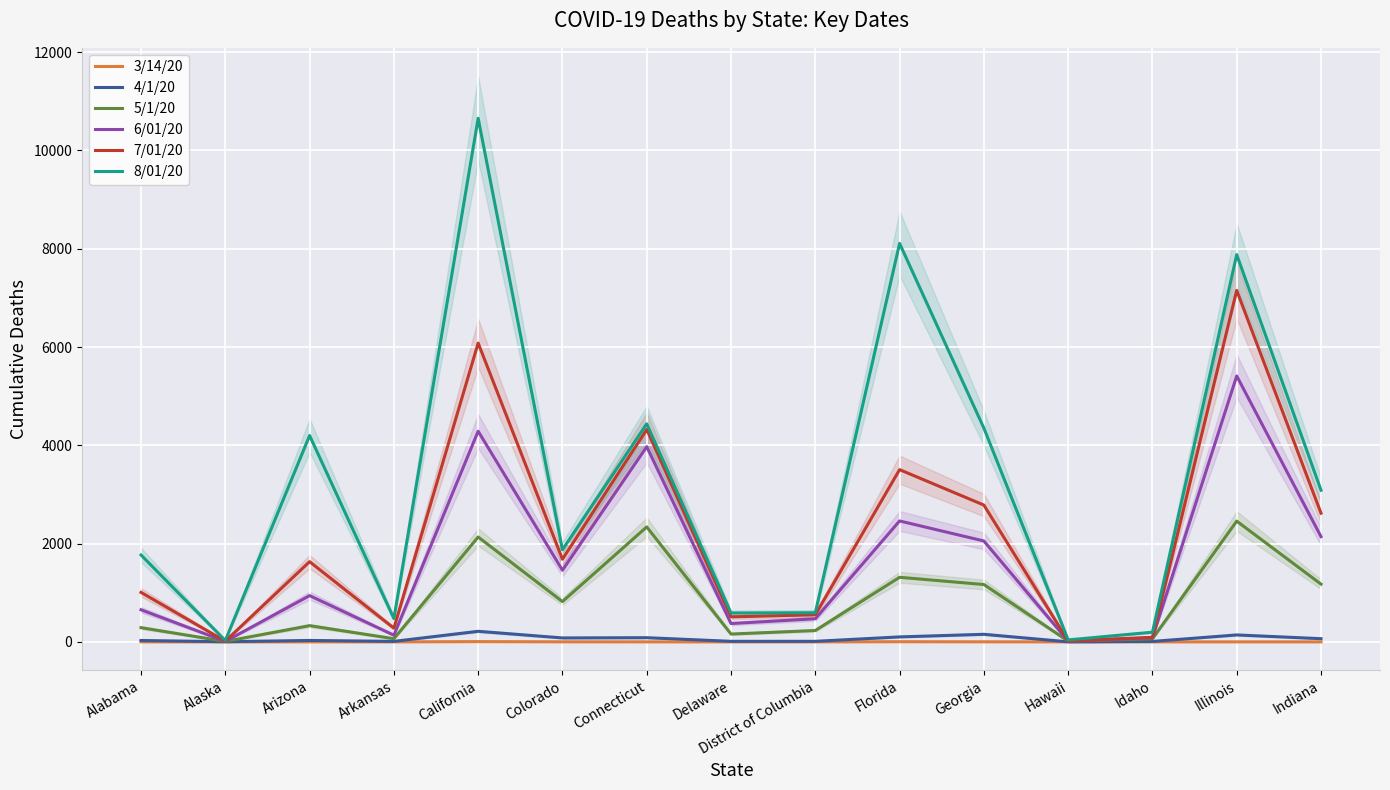

Which category has the lowest value across all series?

Alabama